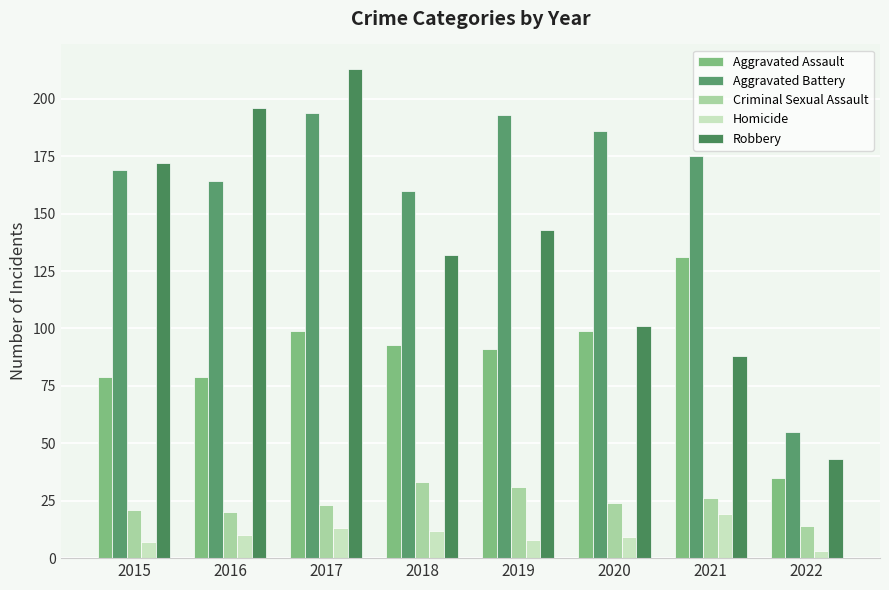

Between 2018 and 2021, which series saw the biggest shift?

Robbery